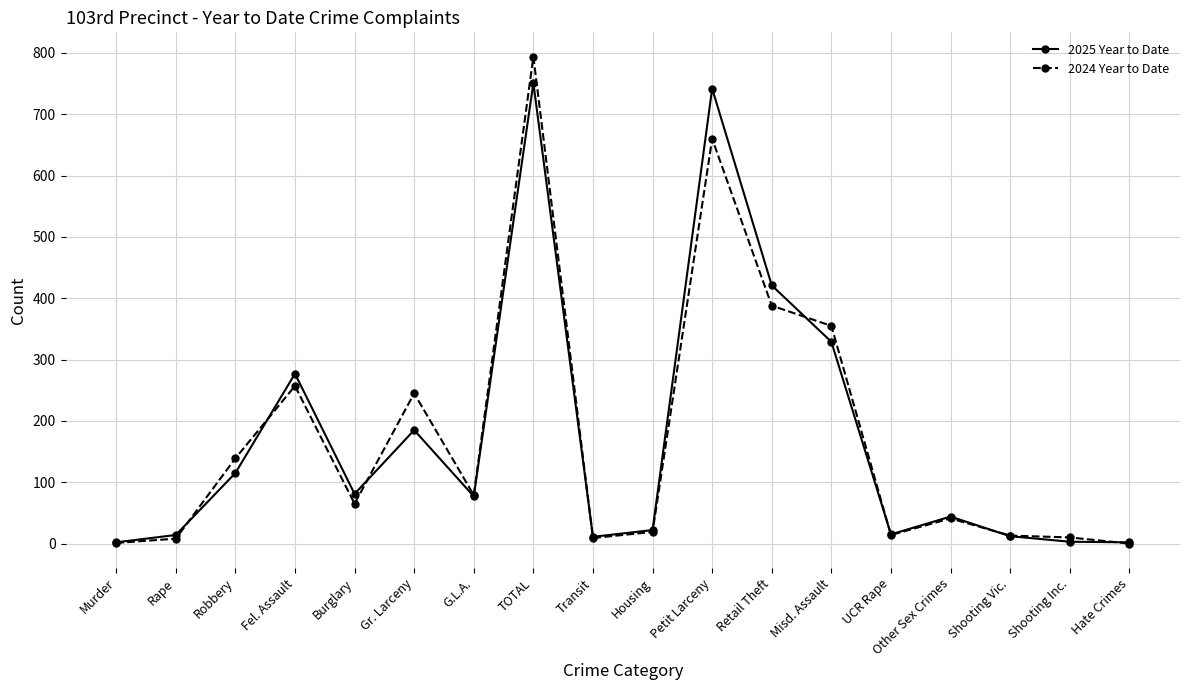

Between Burglary and Shooting Vic., which series saw the biggest shift?

2025 Year to Date